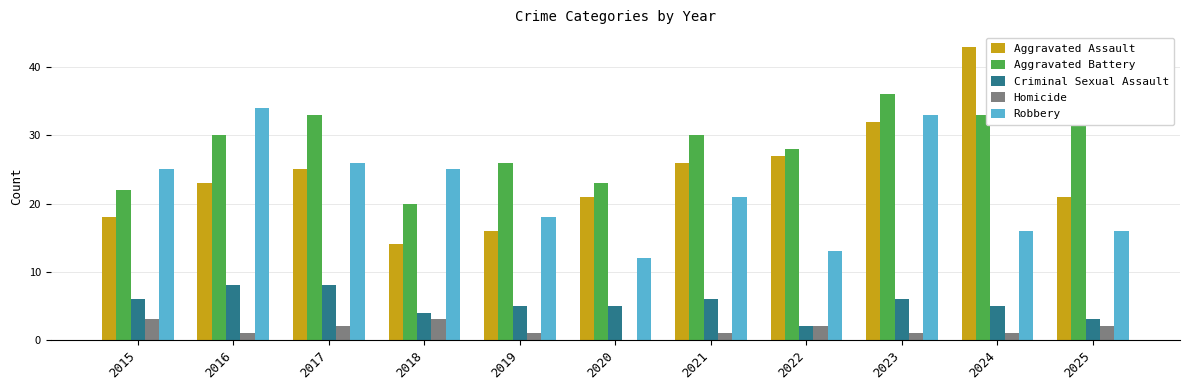

Which series has the largest range (max minus min)?

Aggravated Assault